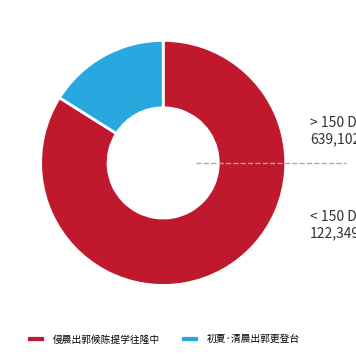

Between 初夏·清晨出郭更登台 and 侵晨出郭候陈提学往隆中, which is larger?

侵晨出郭候陈提学往隆中